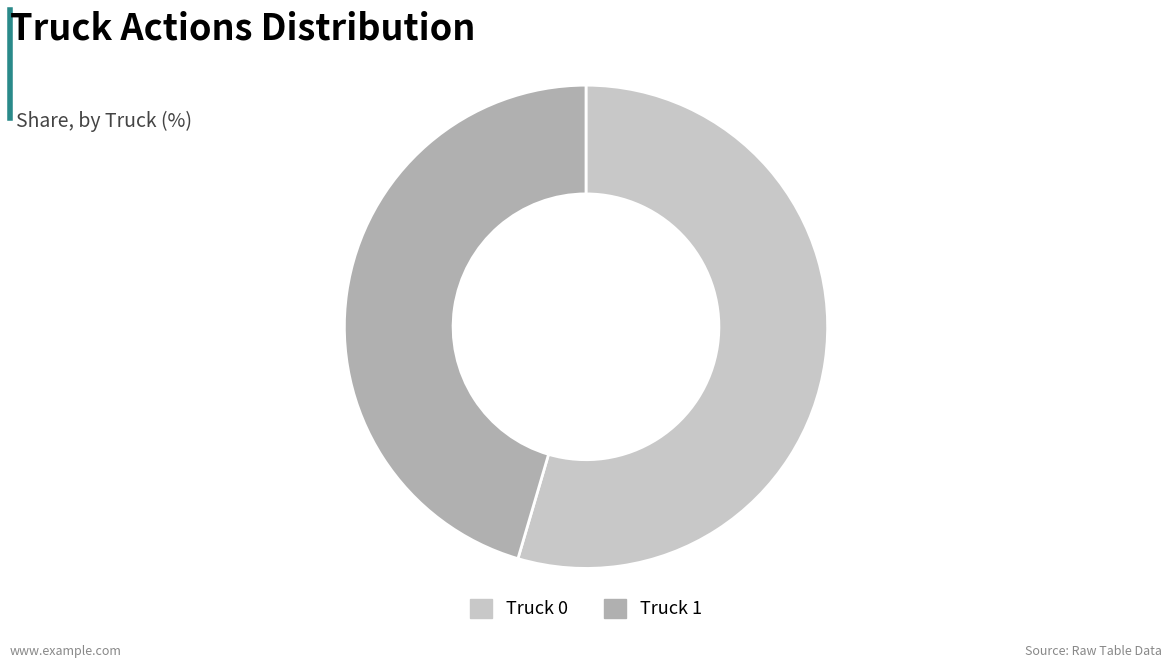

Combined, do Truck 0 and Truck 1 account for over 50%?

Yes